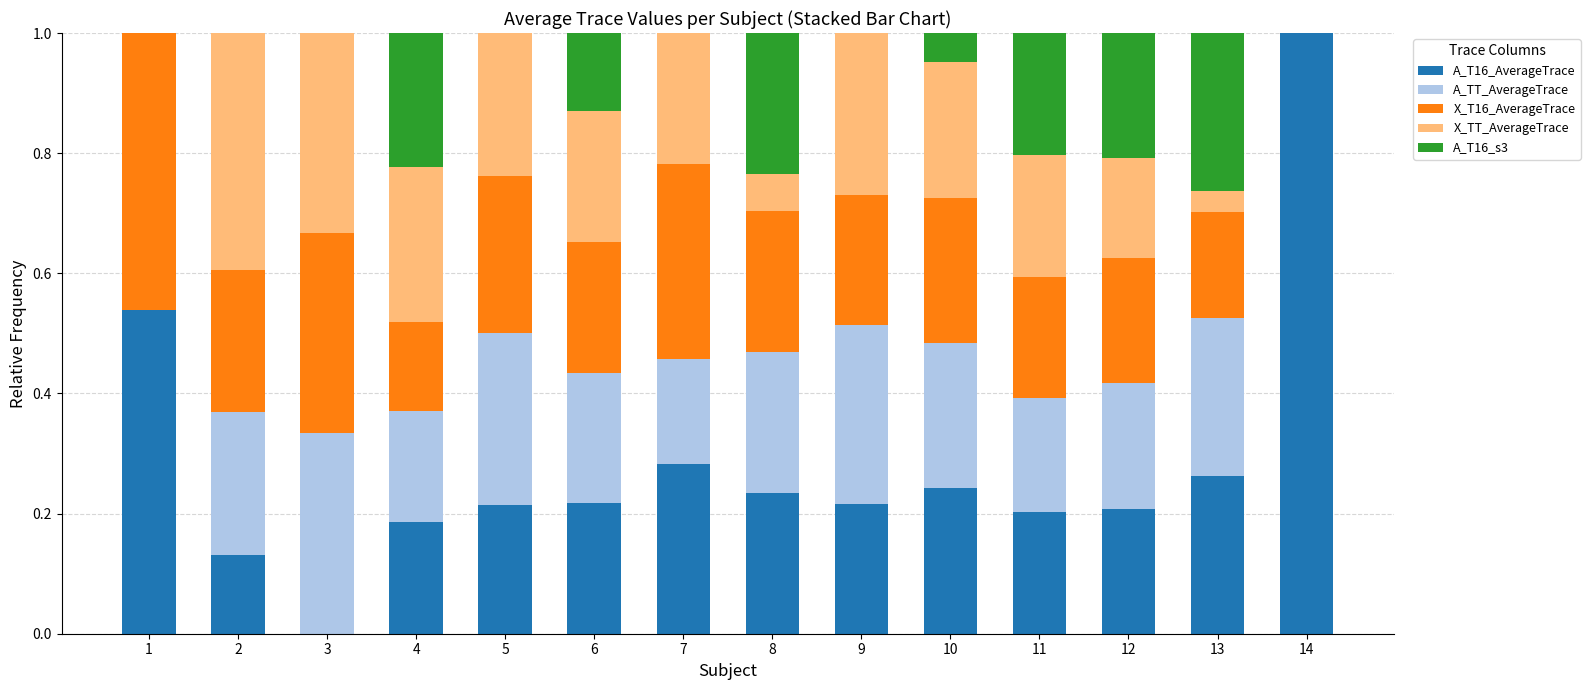

What is the total value across all series at 10?

1.0